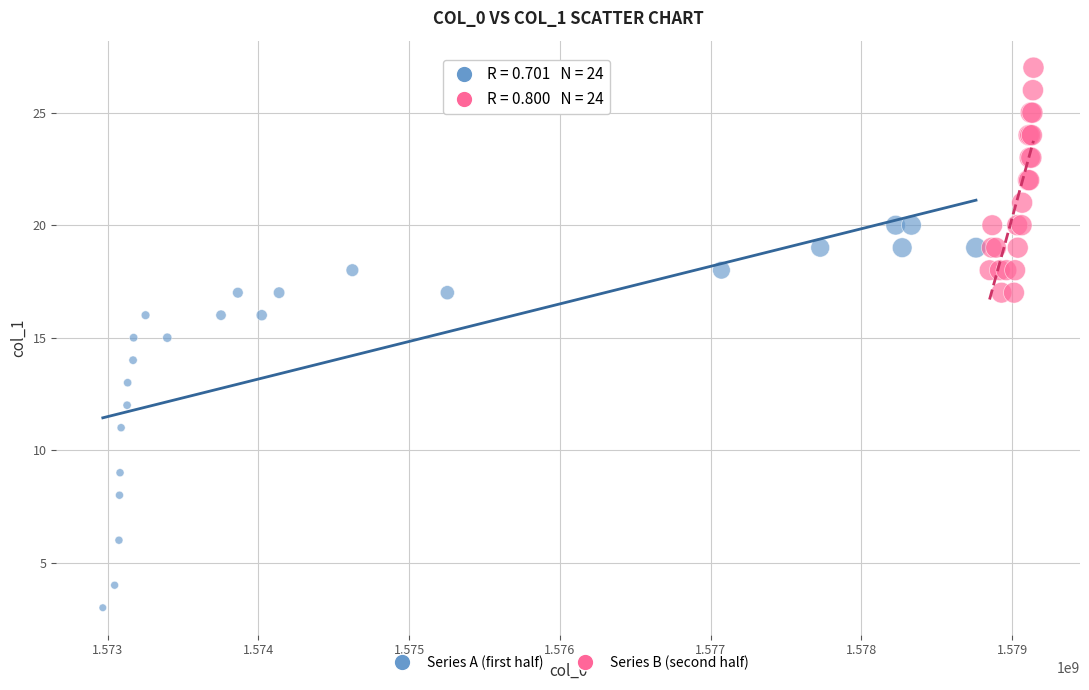

Which series contains the lowest Y value?

Series A (first half)